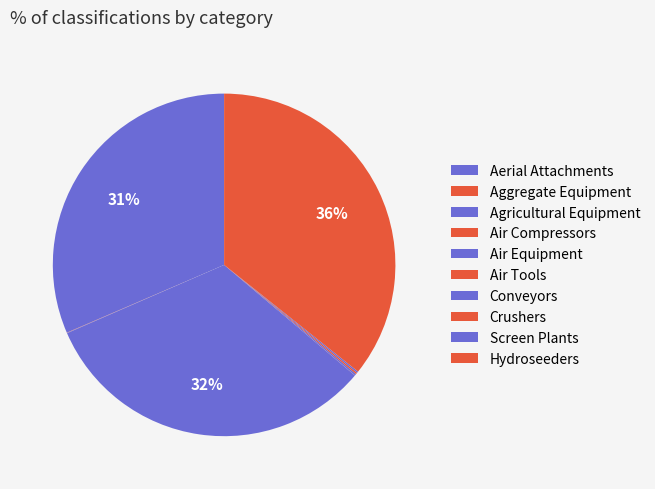

Count the number of slices in the pie.

10